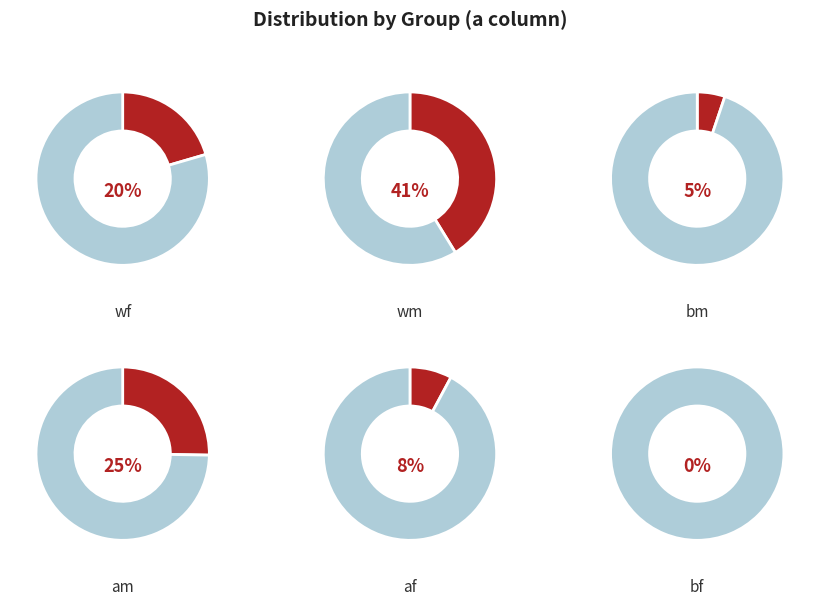

To the nearest percent, what is the average slice percentage?

17%